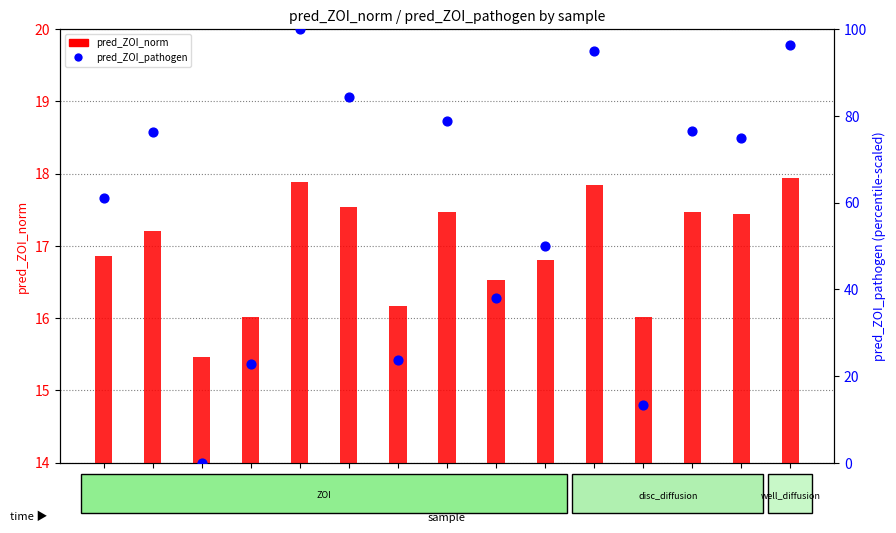

What are all the series names shown in the legend?

pred_ZOI_norm, pred_ZOI_pathogen (scaled 0-100)